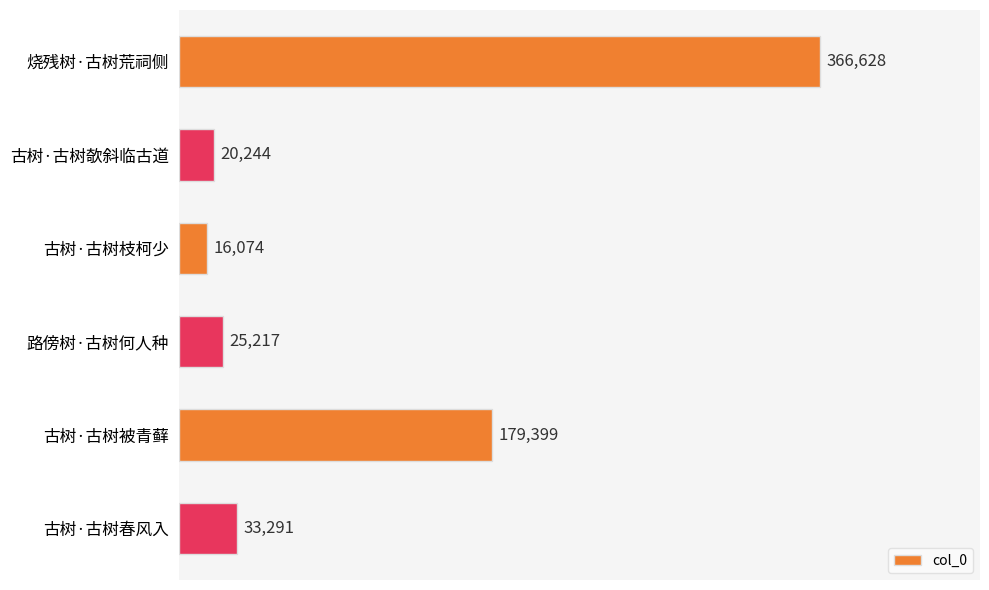

Rank the categories by value from highest to lowest.

烧残树·古树荒祠侧, 古树·古树被青藓, 古树·古树春风入, 路傍树·古树何人种, 古树·古树欹斜临古道, 古树·古树枝柯少